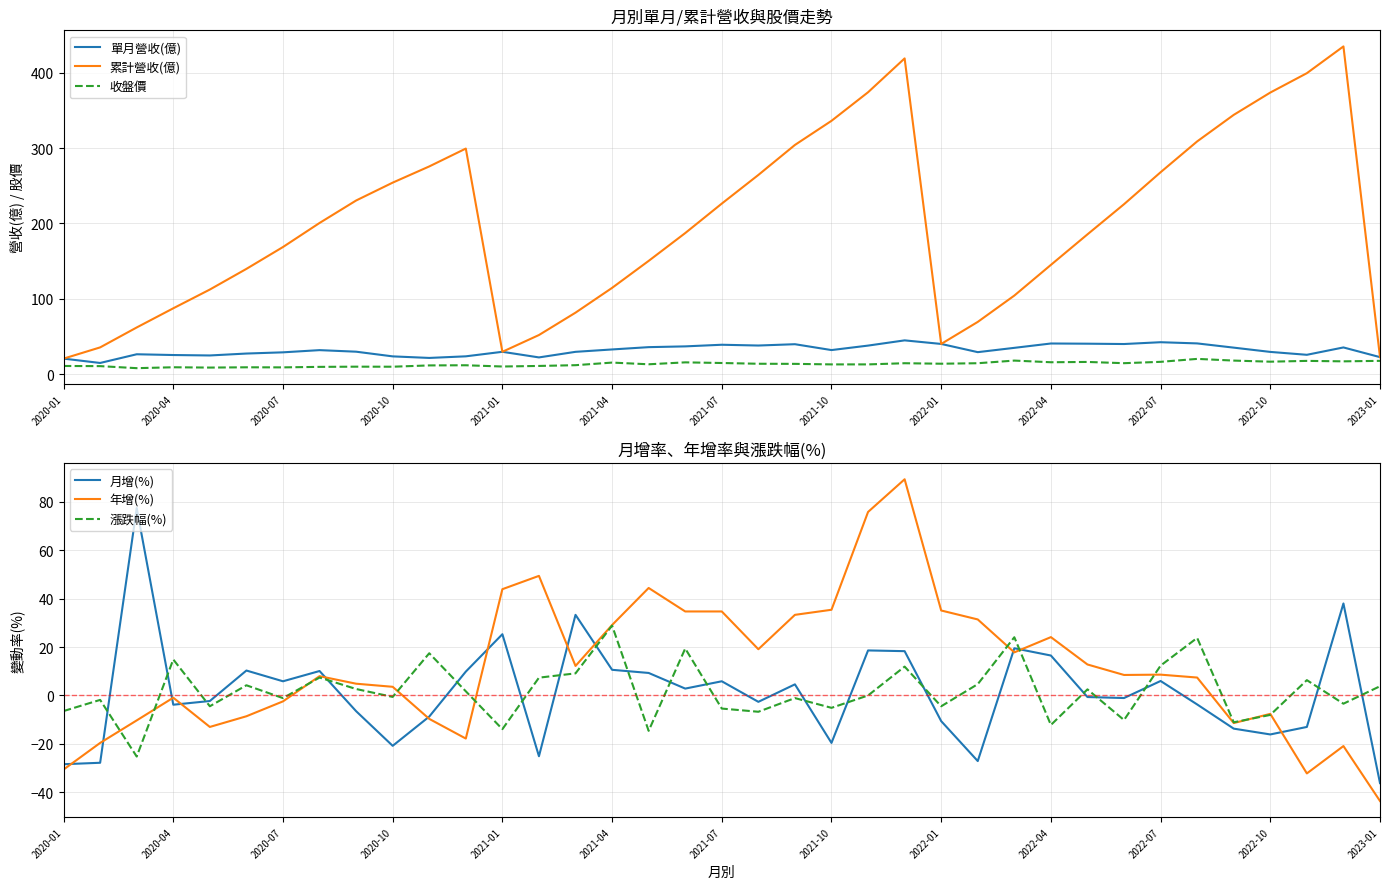

Is the value of 收盤價 at 2023-01 greater than the value of 單月營收(億) at 2022-04?

No